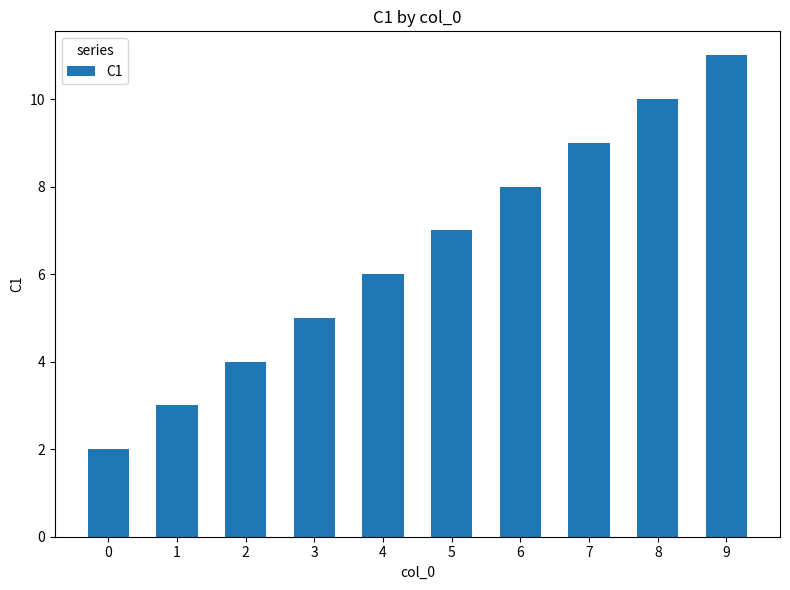

Is it true that the value at 8 is 10?

True